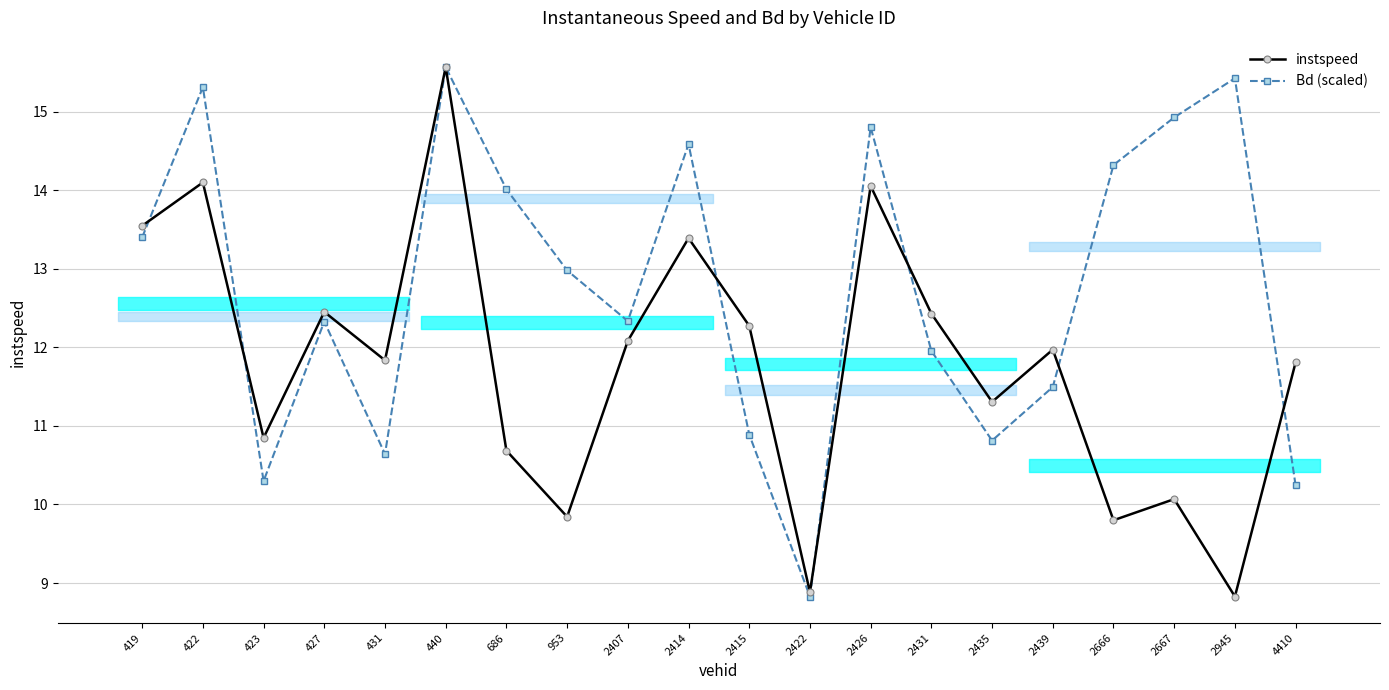

The value of Bd (scaled) at 2667 is 10.4. True or false?

False